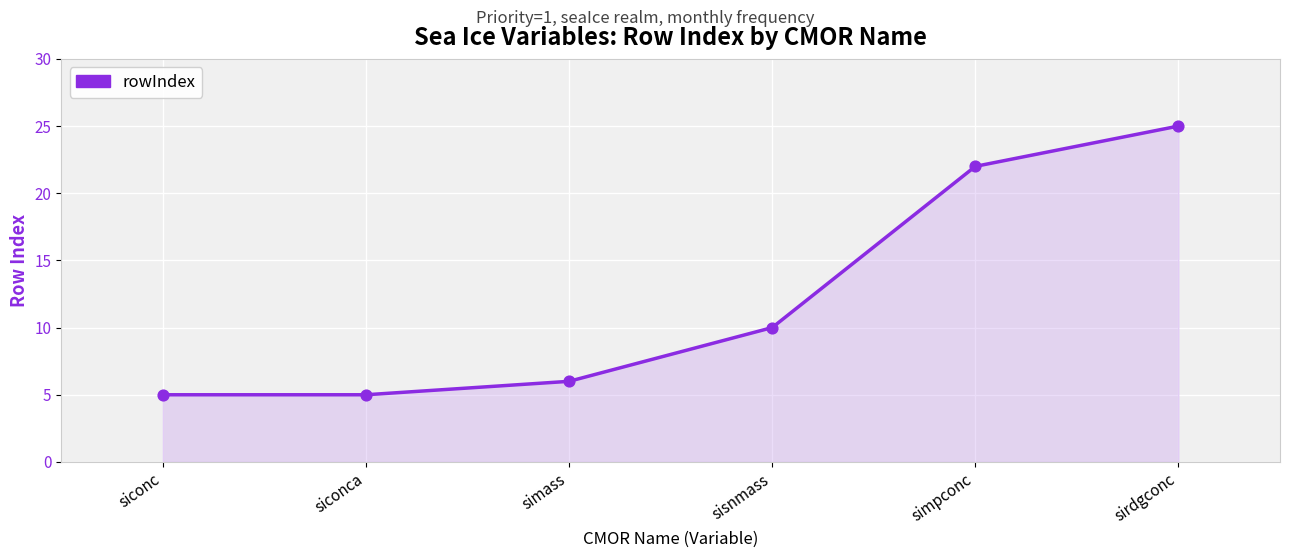

Approximately how many times larger is the value at simpconc compared to siconc?

4.4